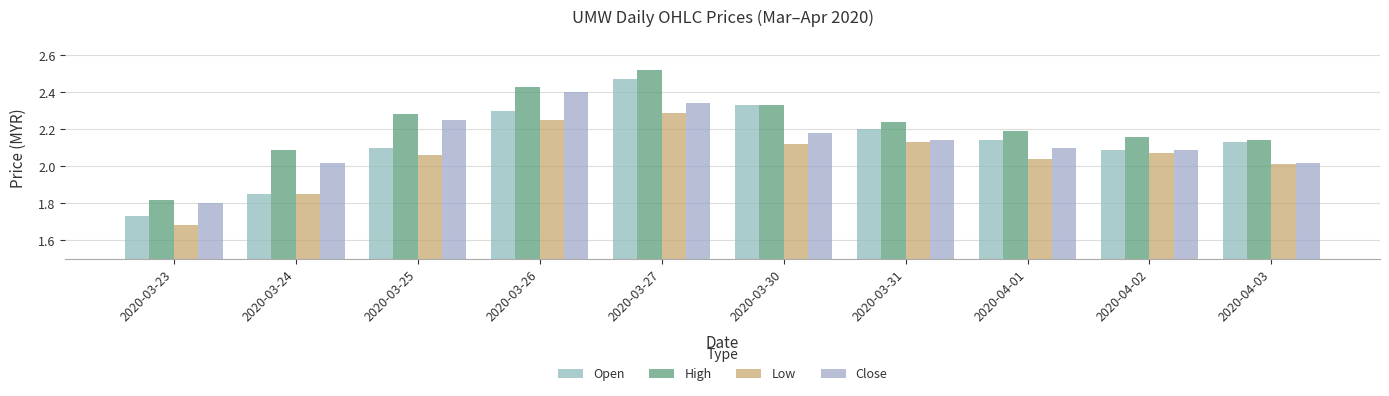

List the labels in order of Open value, smallest first.

2020-03-23, 2020-03-24, 2020-04-02, 2020-03-25, 2020-04-03, 2020-04-01, 2020-03-31, 2020-03-26, 2020-03-30, 2020-03-27